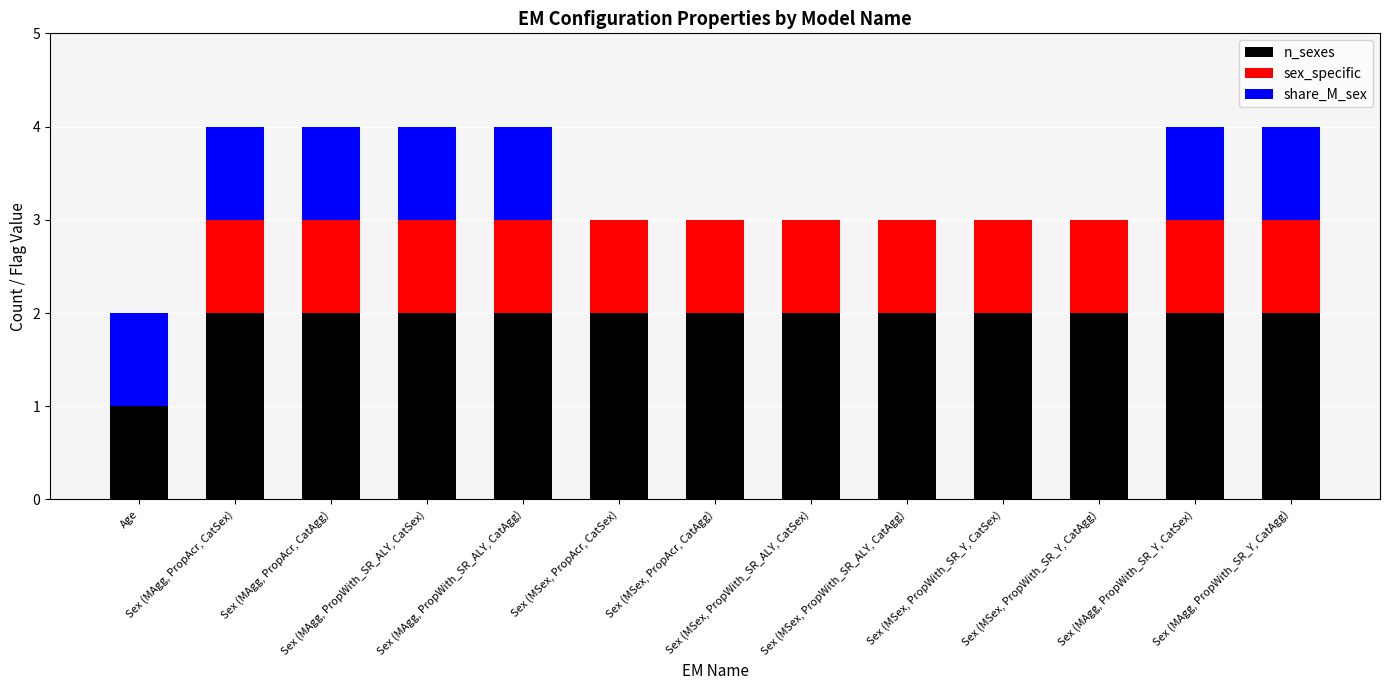

What is the sum of all n_sexes values?

25